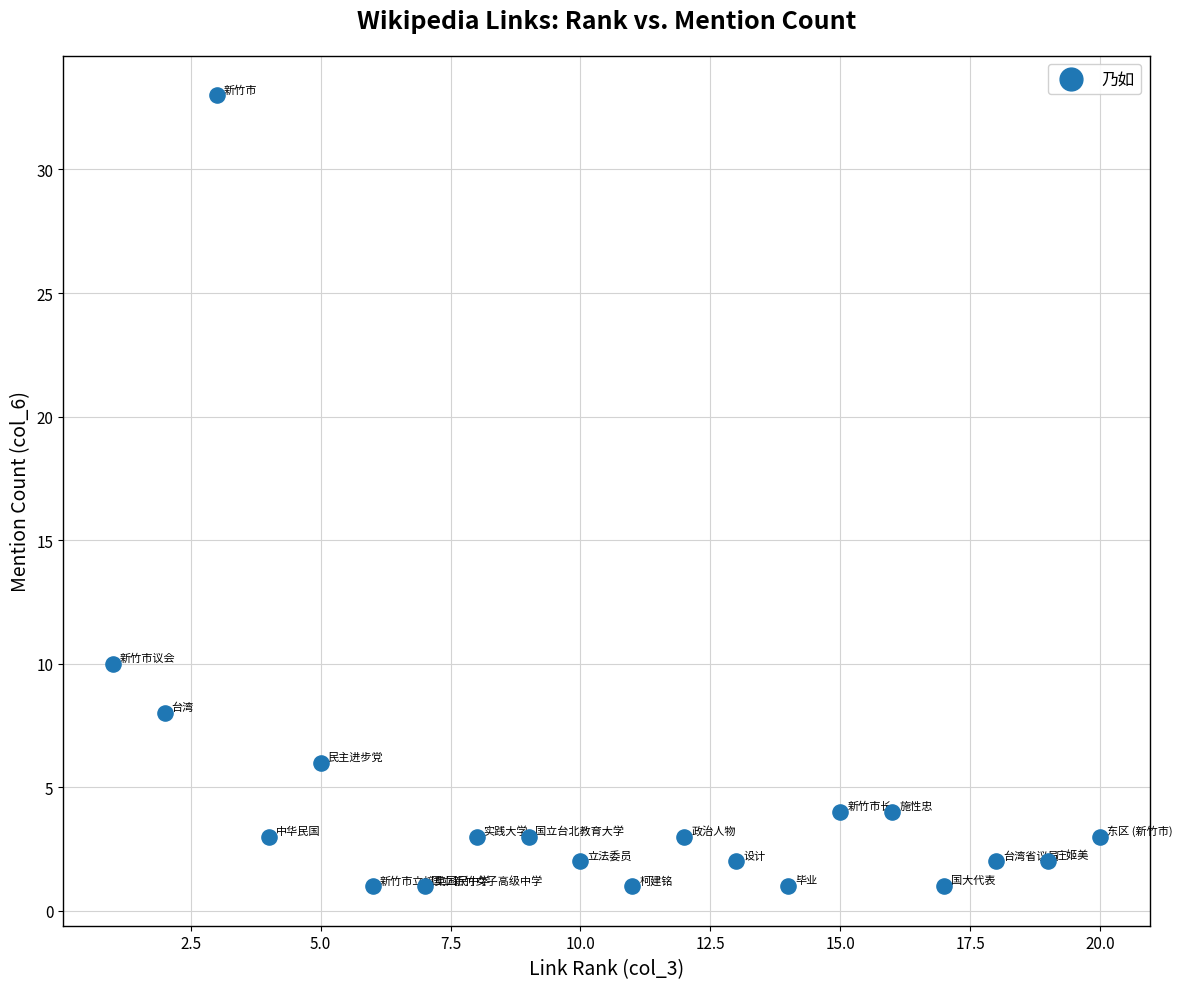

What Y value in the scatter plot is closest to 17?

10